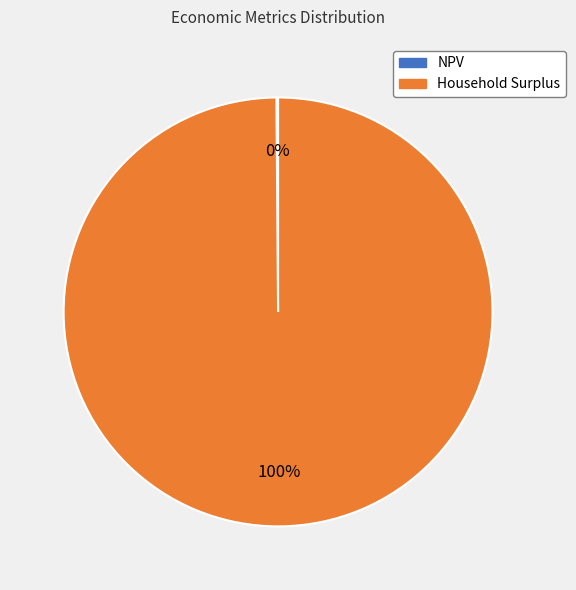

The Household Surplus slice represents 85% of the pie. True or false?

False